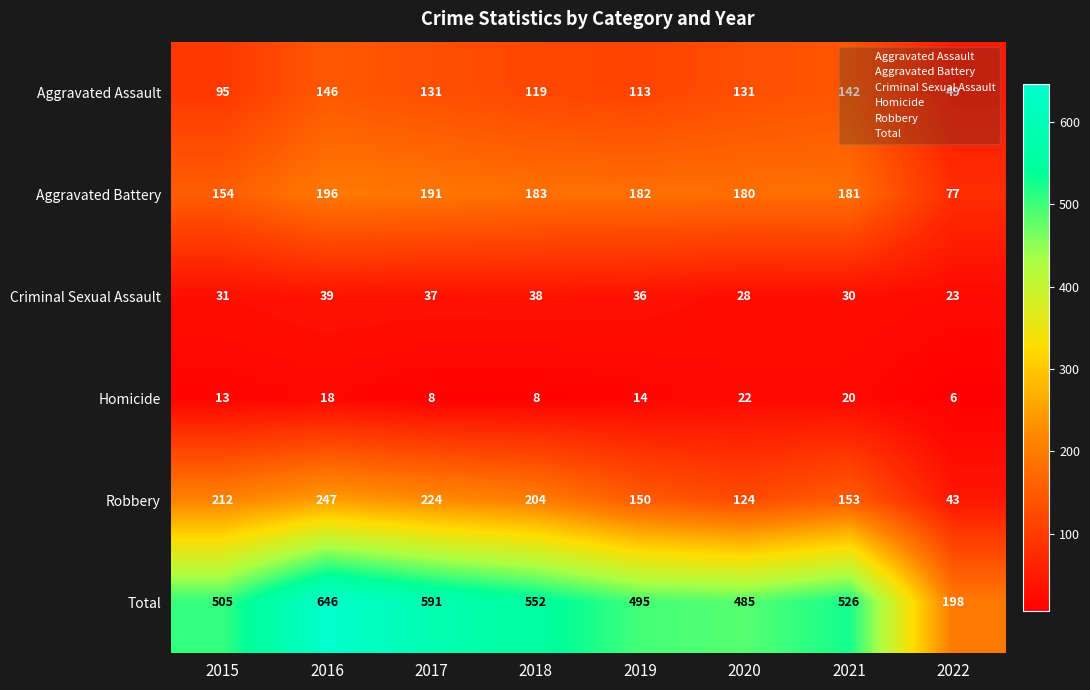

What is the difference between the highest and lowest values at 2020?

463